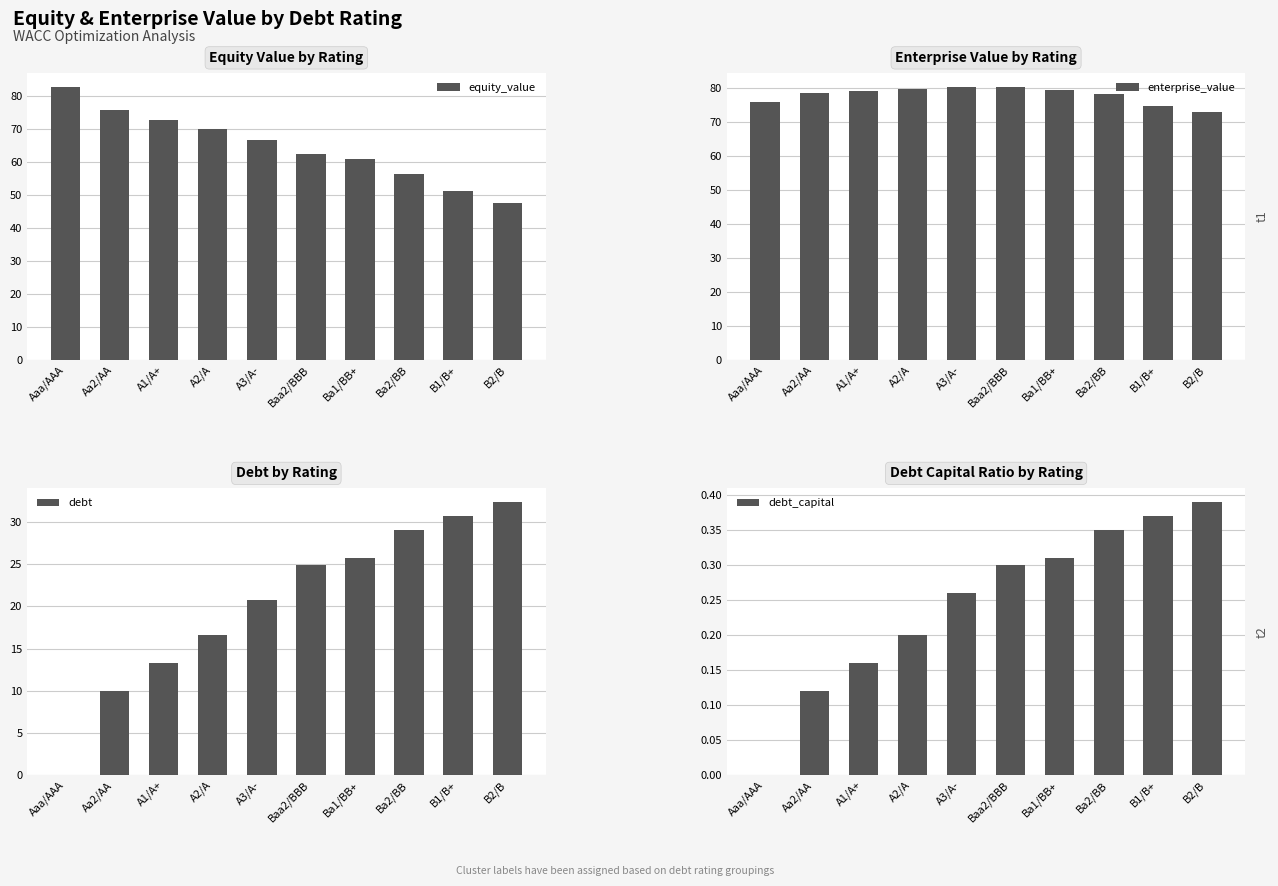

Which category has the highest value in the debt series?

B2/B